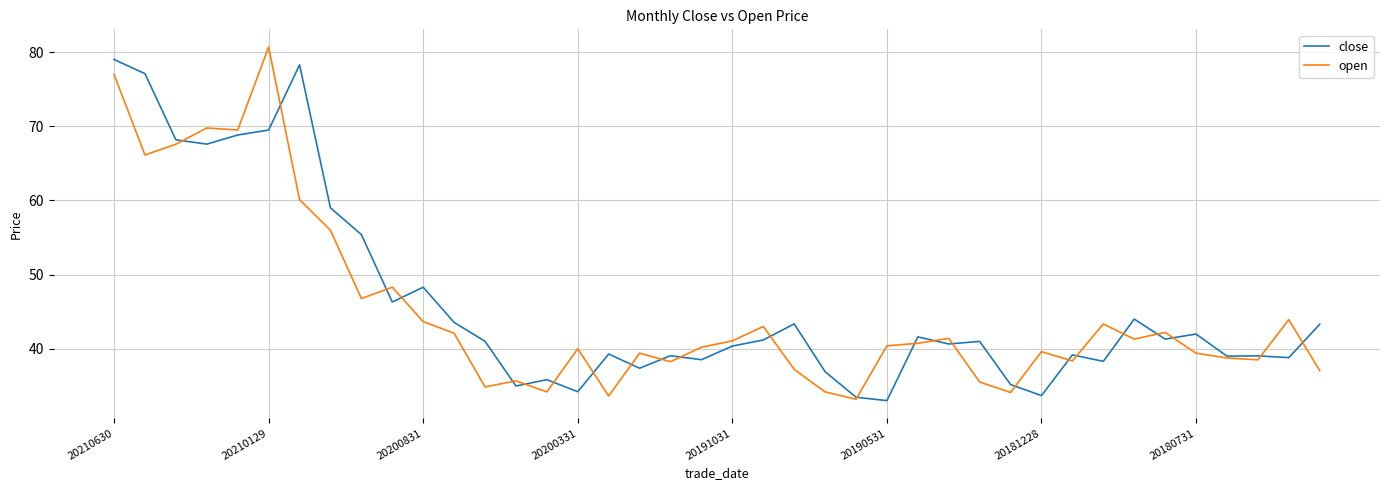

Does the chart have visible grid lines?

Yes